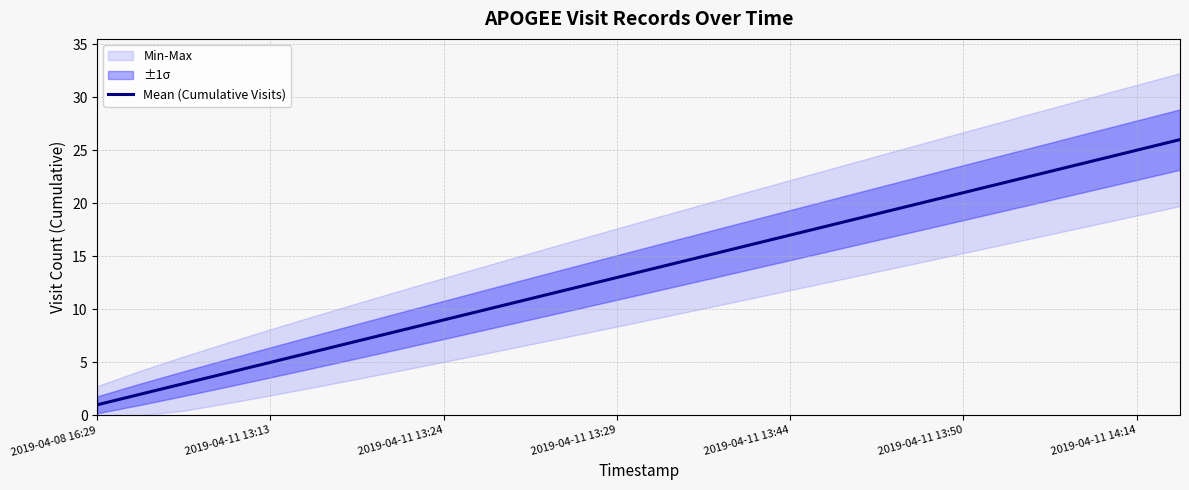

Which category has the lowest value in the Mean (Cumulative Visits) series?

2019-04-08 16:29